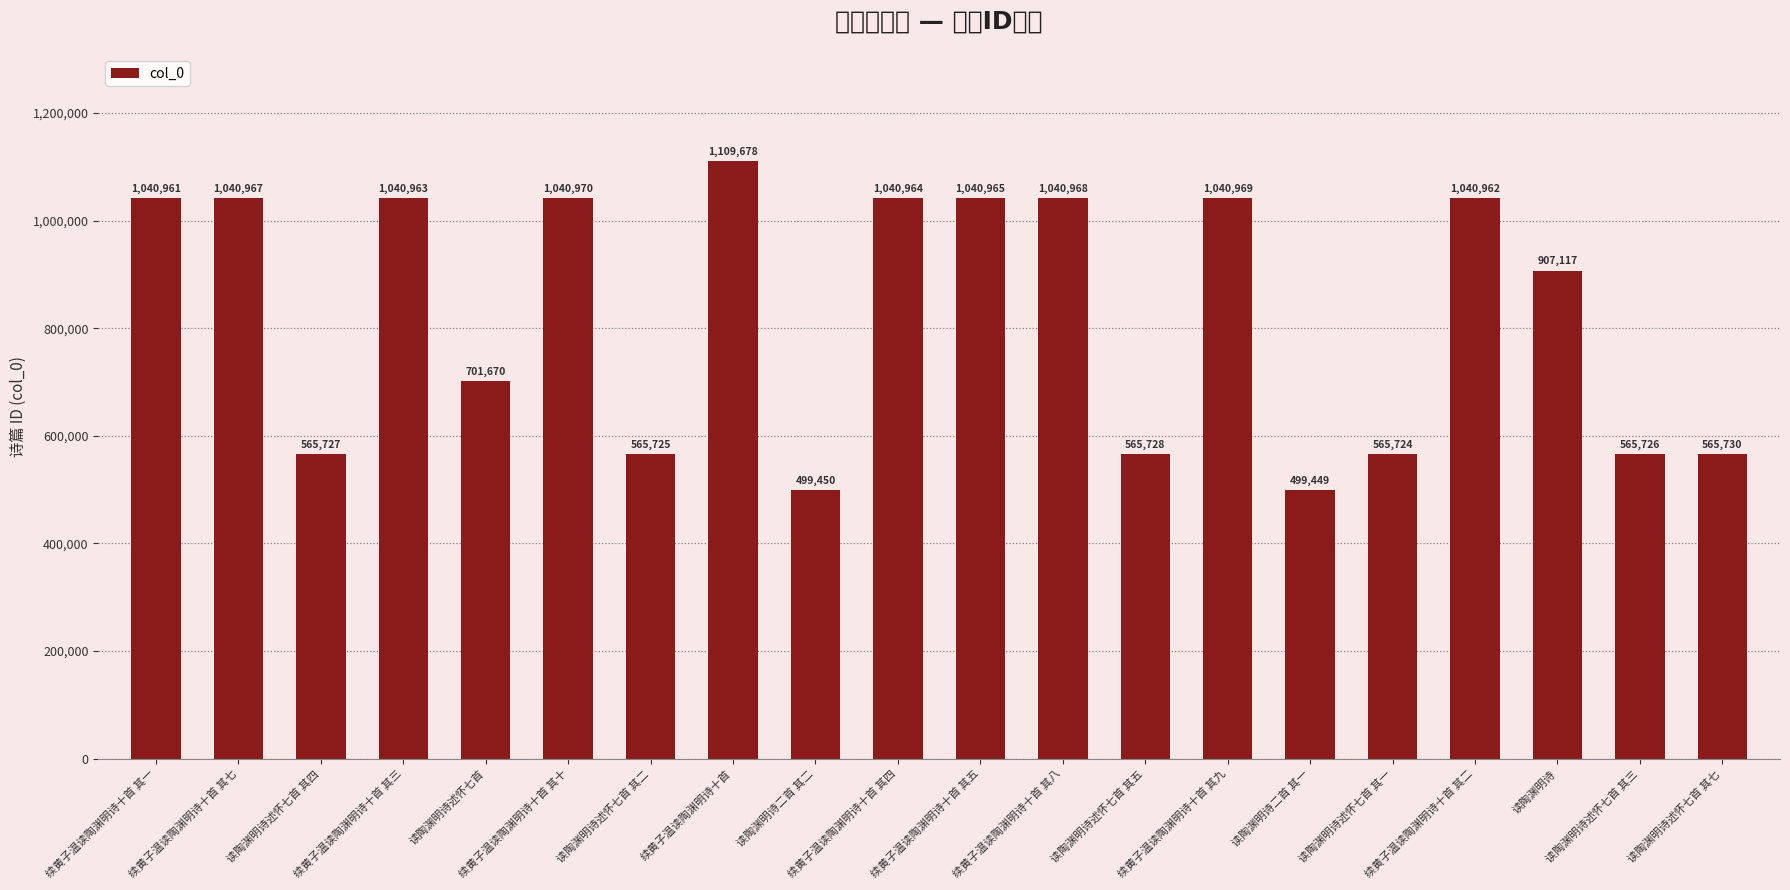

What is the minimum value shown in the chart?

499449